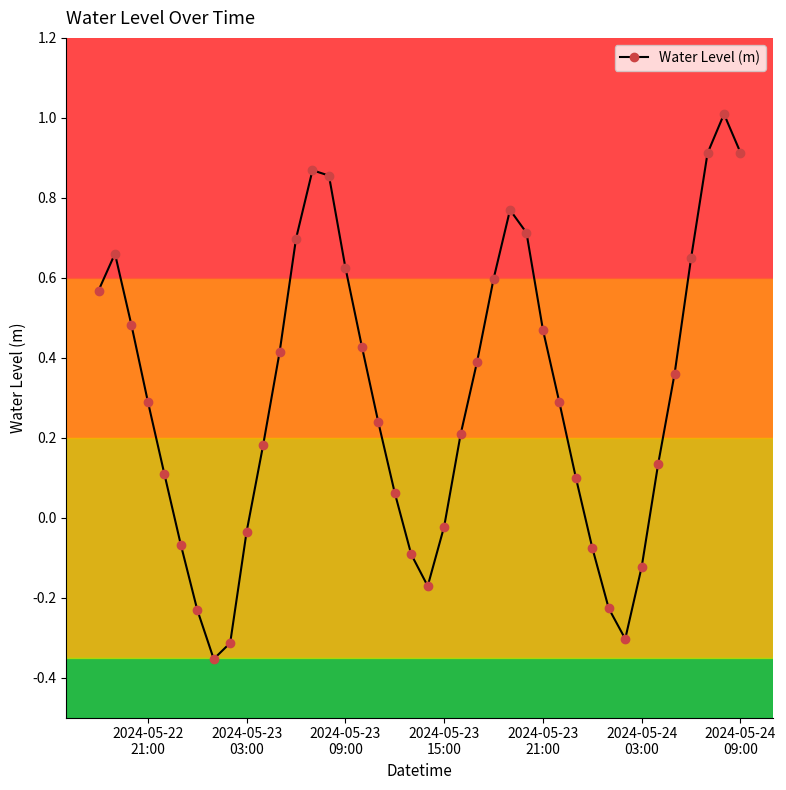

What is the difference between the maximum and second lowest values?

1.3